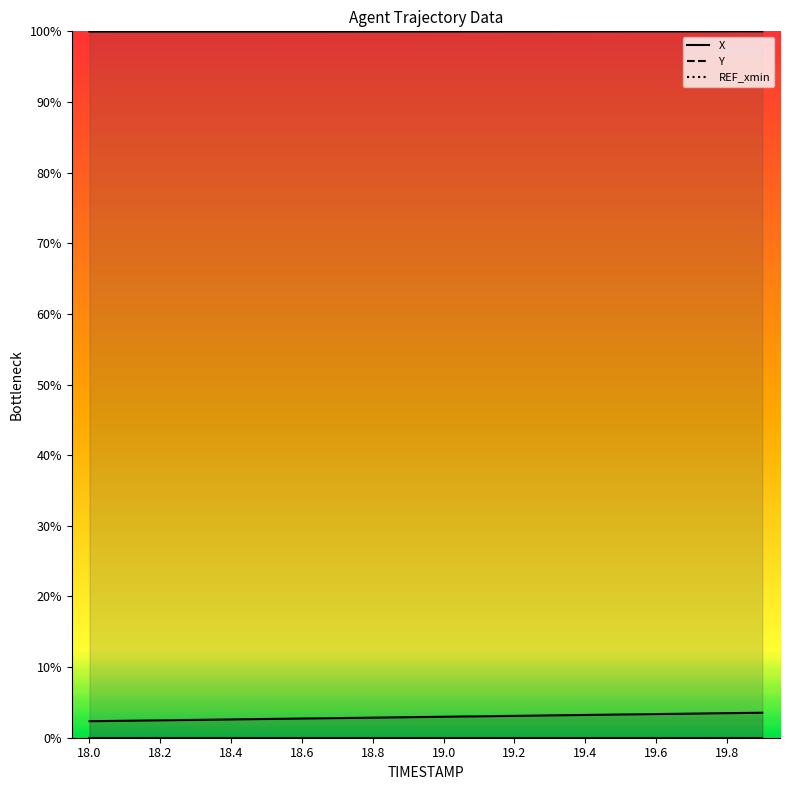

Is this an area chart (filled region under the line)?

No